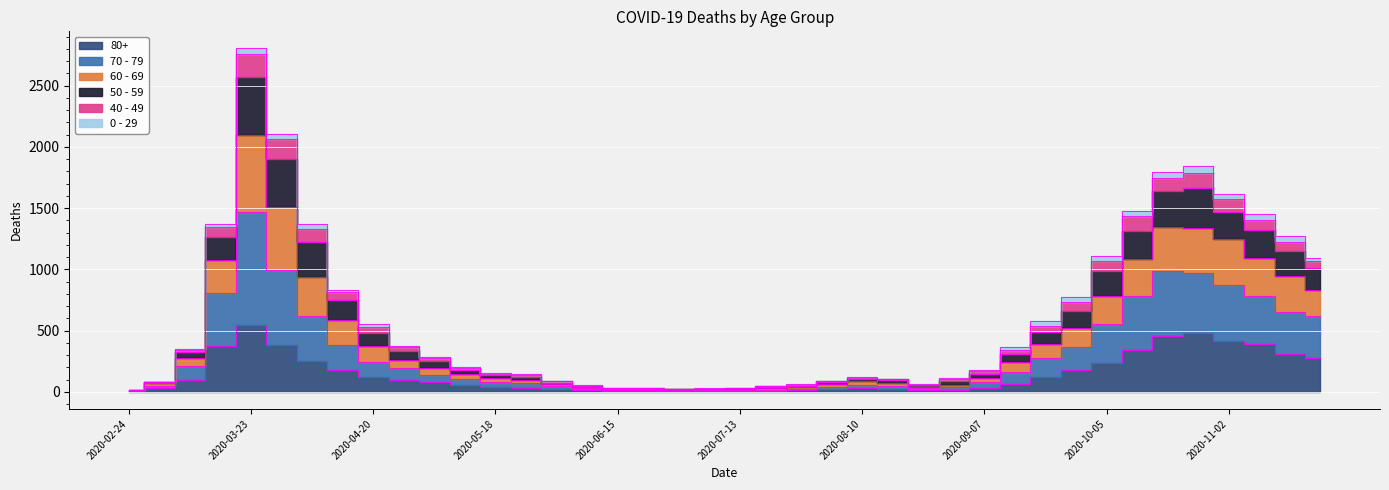

Where does the 80+ series first go above 61?

2020-03-09